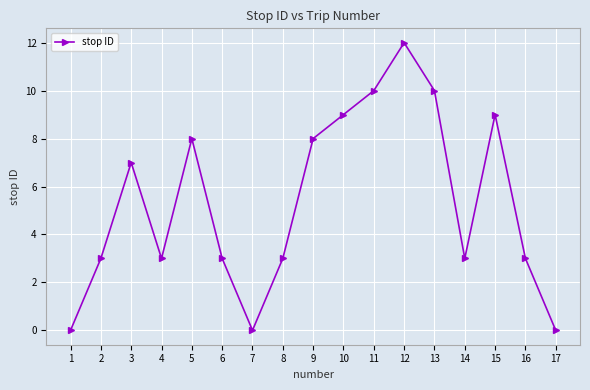

Approximately how many times larger is the value at 12 compared to 11?

1.2